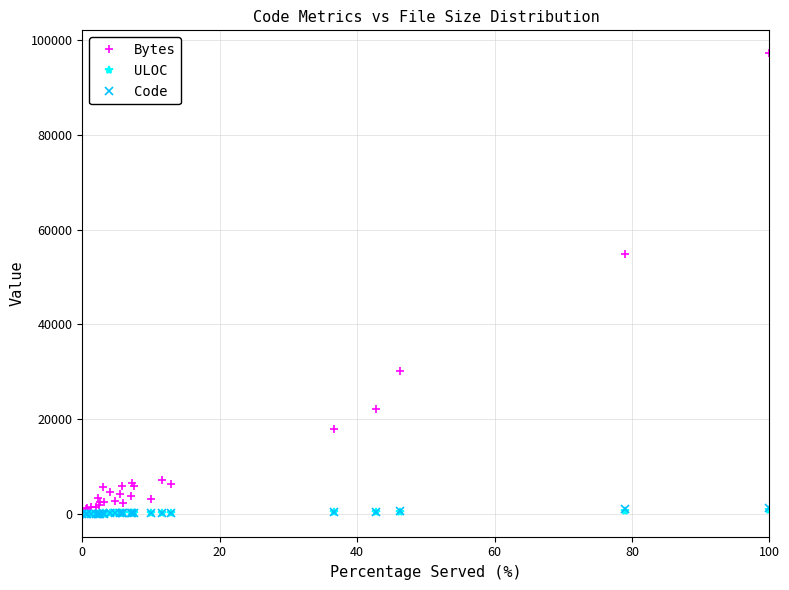

Which series has the largest total across all categories?

Bytes